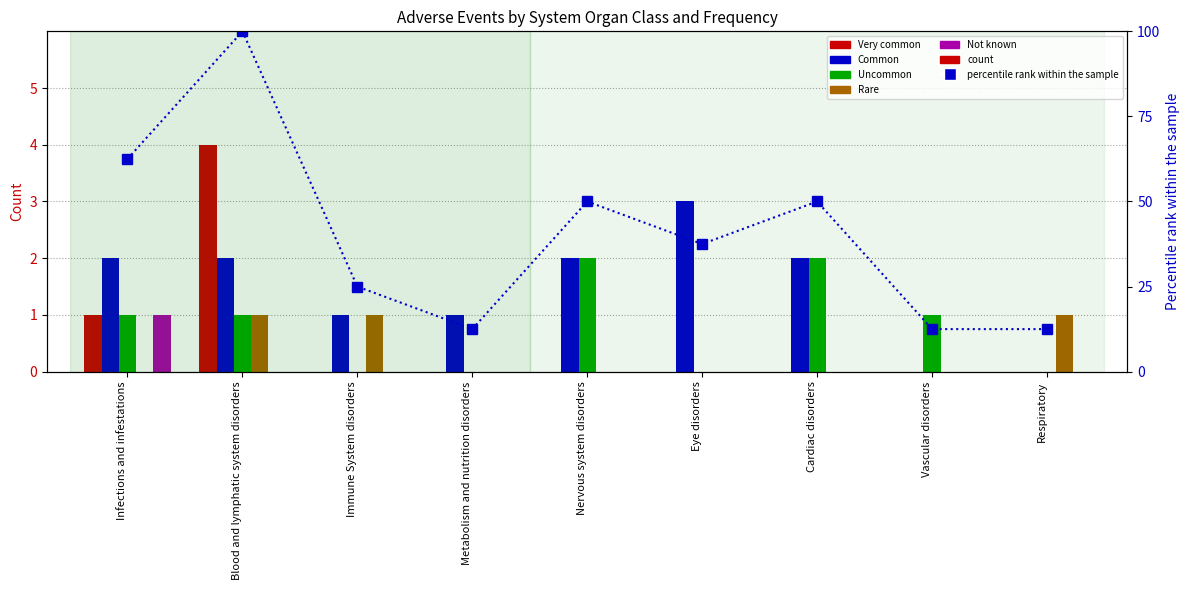

Which series has the largest range (max minus min)?

percentile rank within the sample